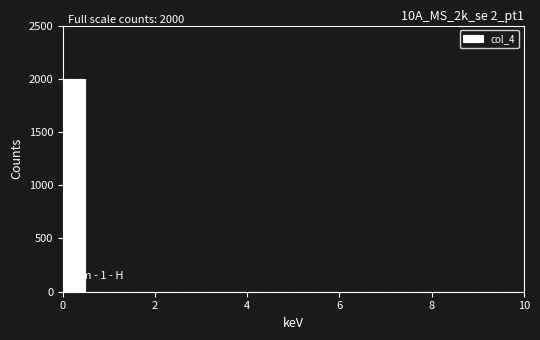

Around what value on the x-axis is the tallest bar? Give the approximate position of its centre, as read against the axis.

0.2